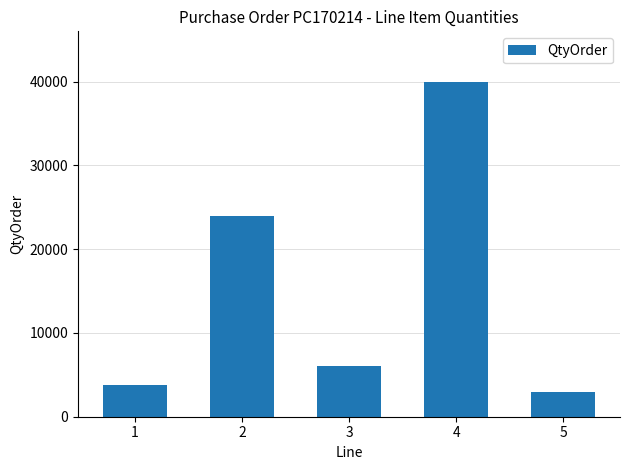

What is the value of the 3rd bar from the left?

6048